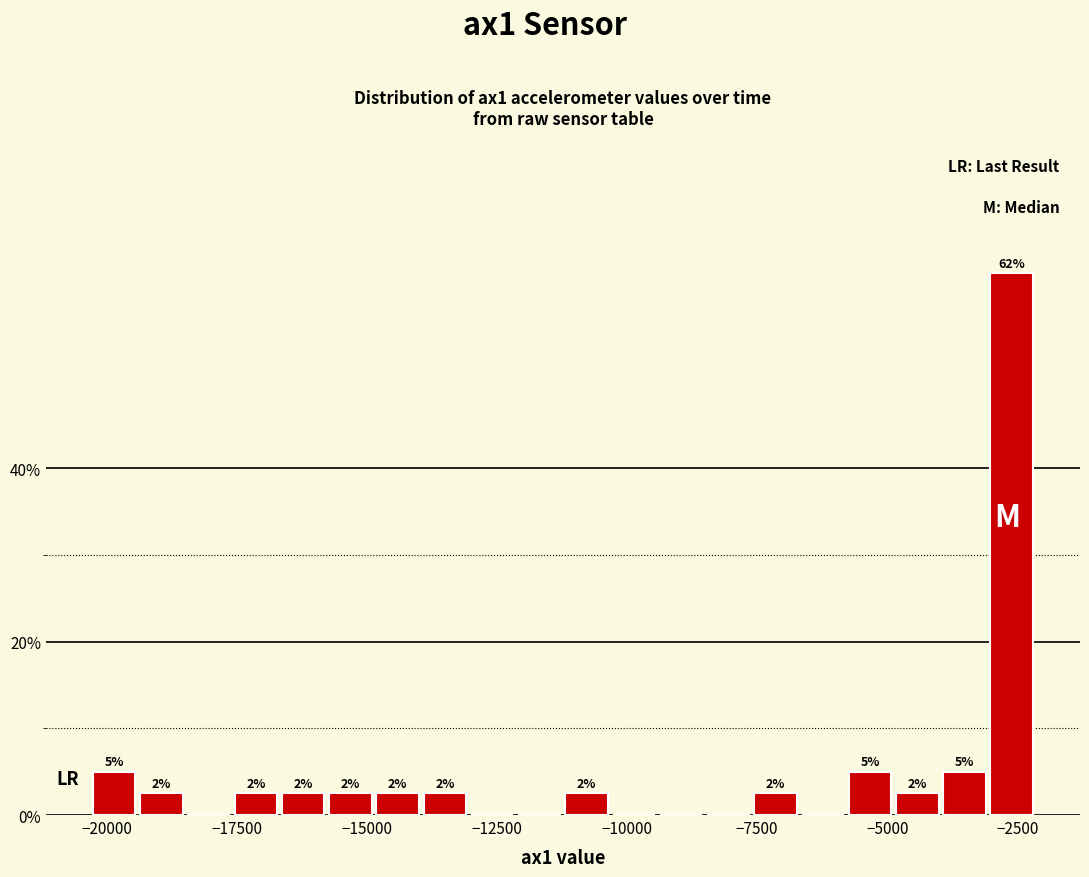

Around what value on the x-axis is the tallest bar? Give the approximate position of its centre, as read against the axis.

-2500